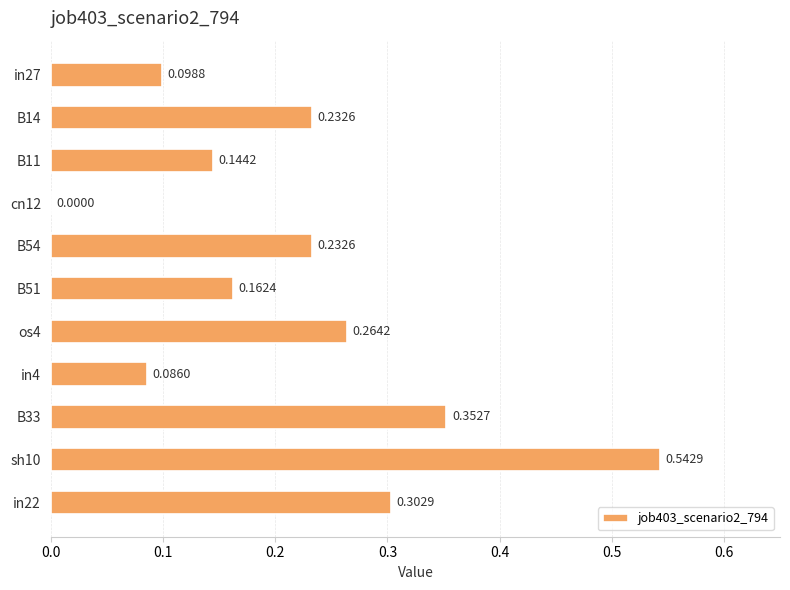

What is the sum of the values at B14 and B33?

0.6